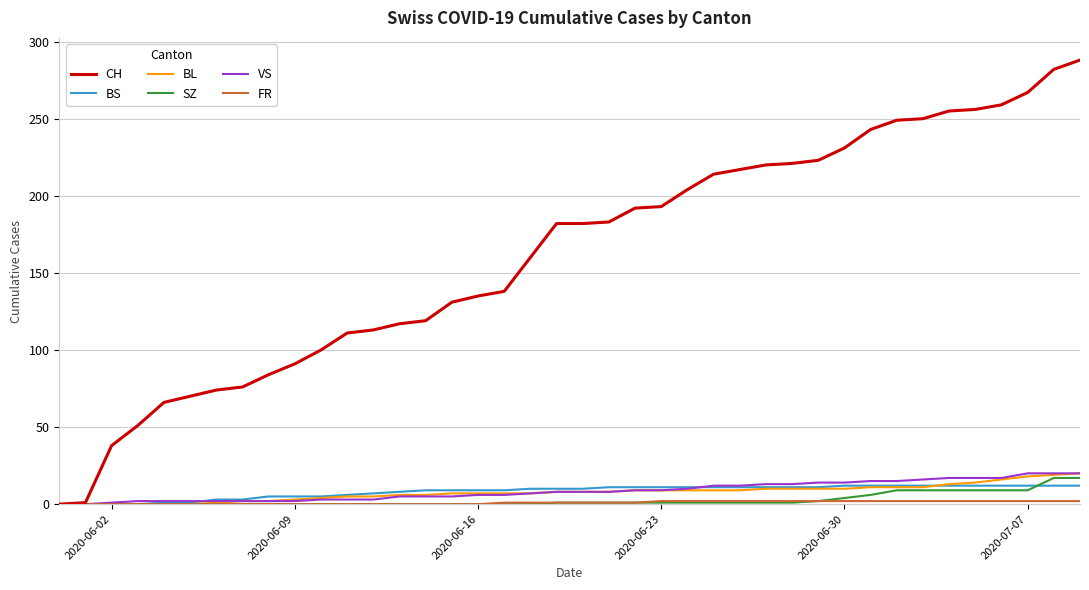

What is the maximum value shown in the chart?

288